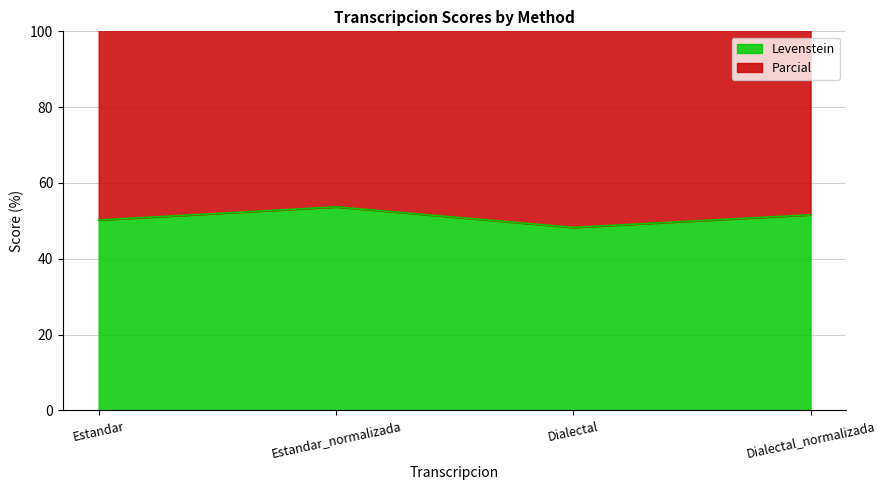

What is the smallest value displayed?

48.3